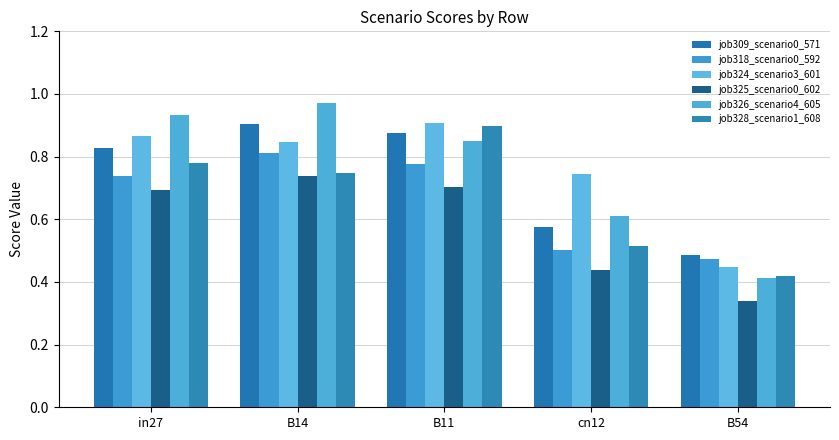

Is it true that job325_scenario0_602 equals 0.7 at B11?

True